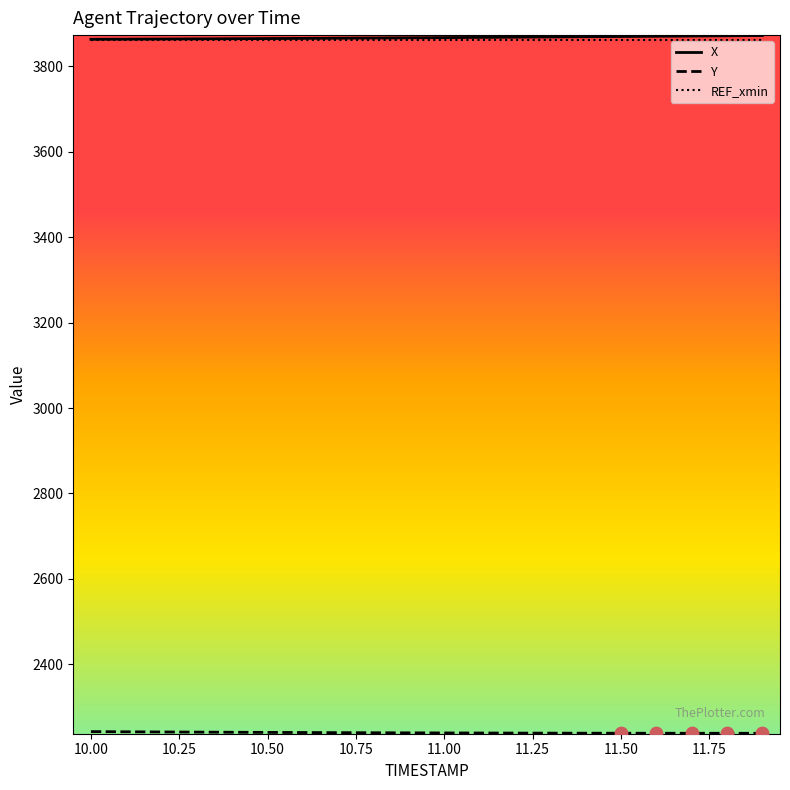

What is the minimum value shown in the chart?

2238.2